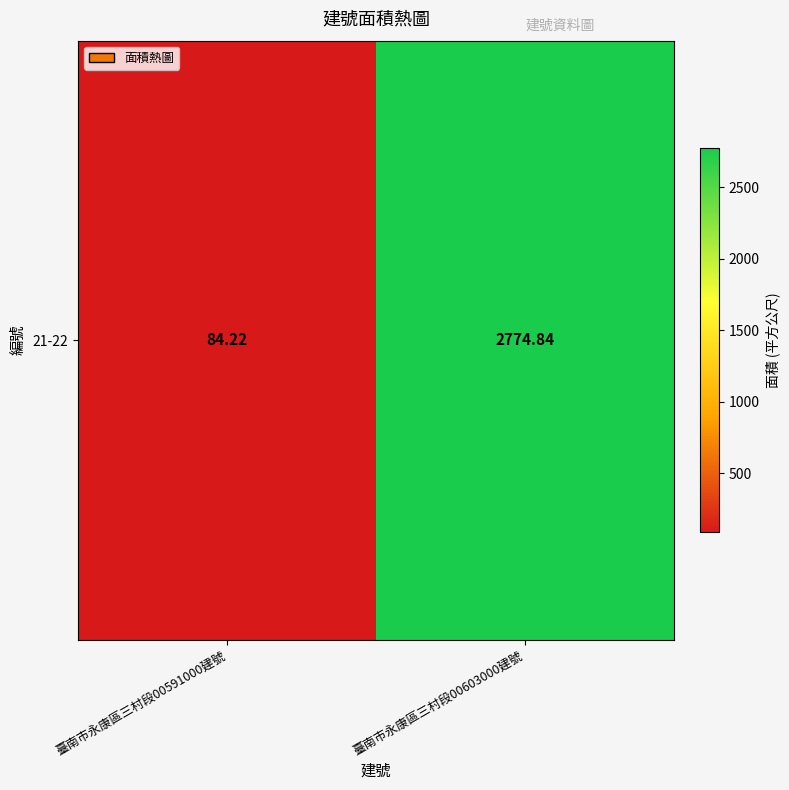

The value at 臺南市永康區三村段00591000建號 is 84.2. True or false?

True